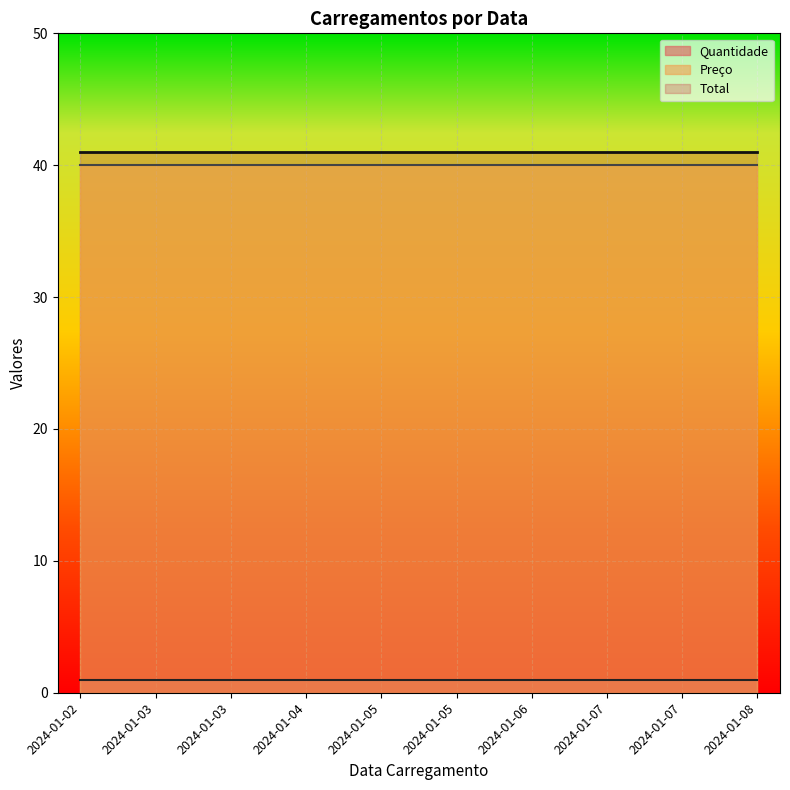

What is the minimum value for Preço?

40